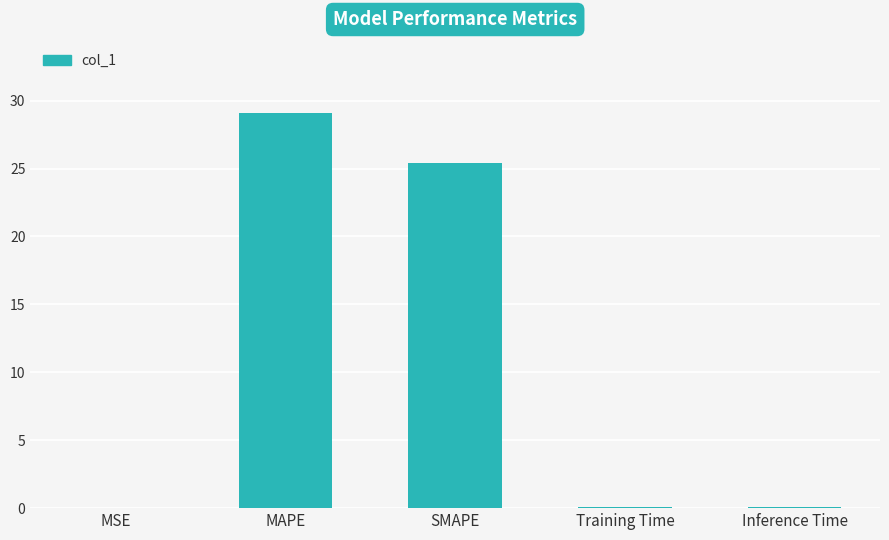

At which label is the value closest to 14?

SMAPE